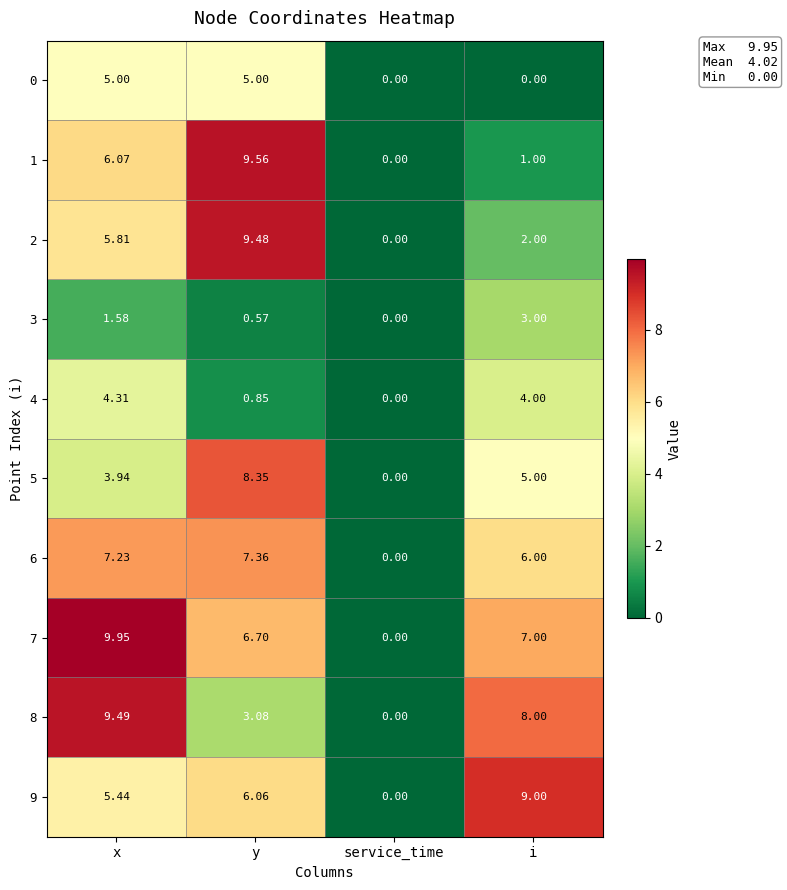

List the labels in order of 2 value, largest first.

y, x, i, service_time